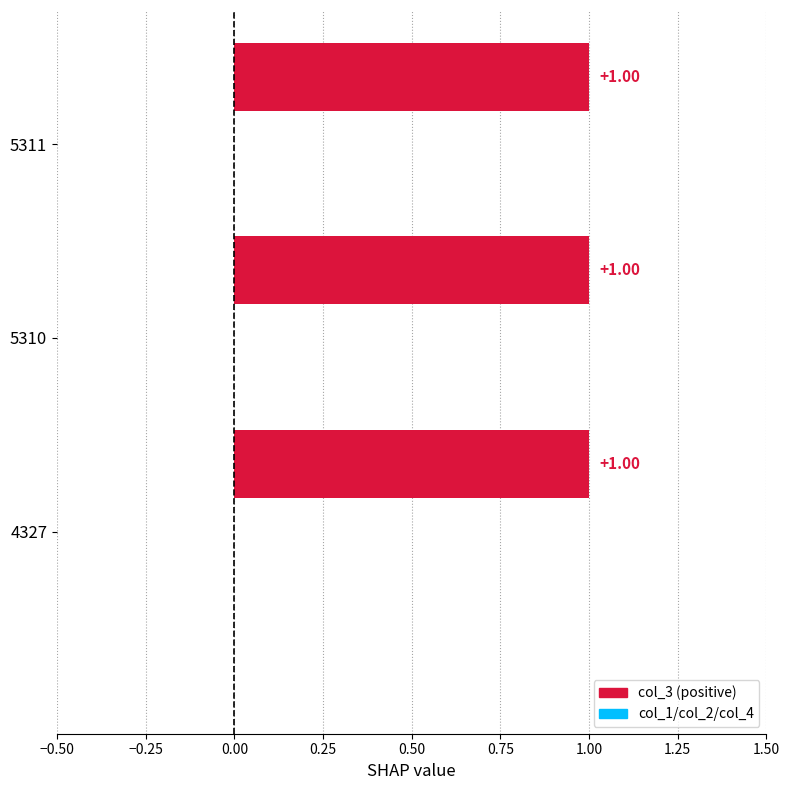

Is the value of col_1 at 5311 greater than the value of col_4 at 5310?

No